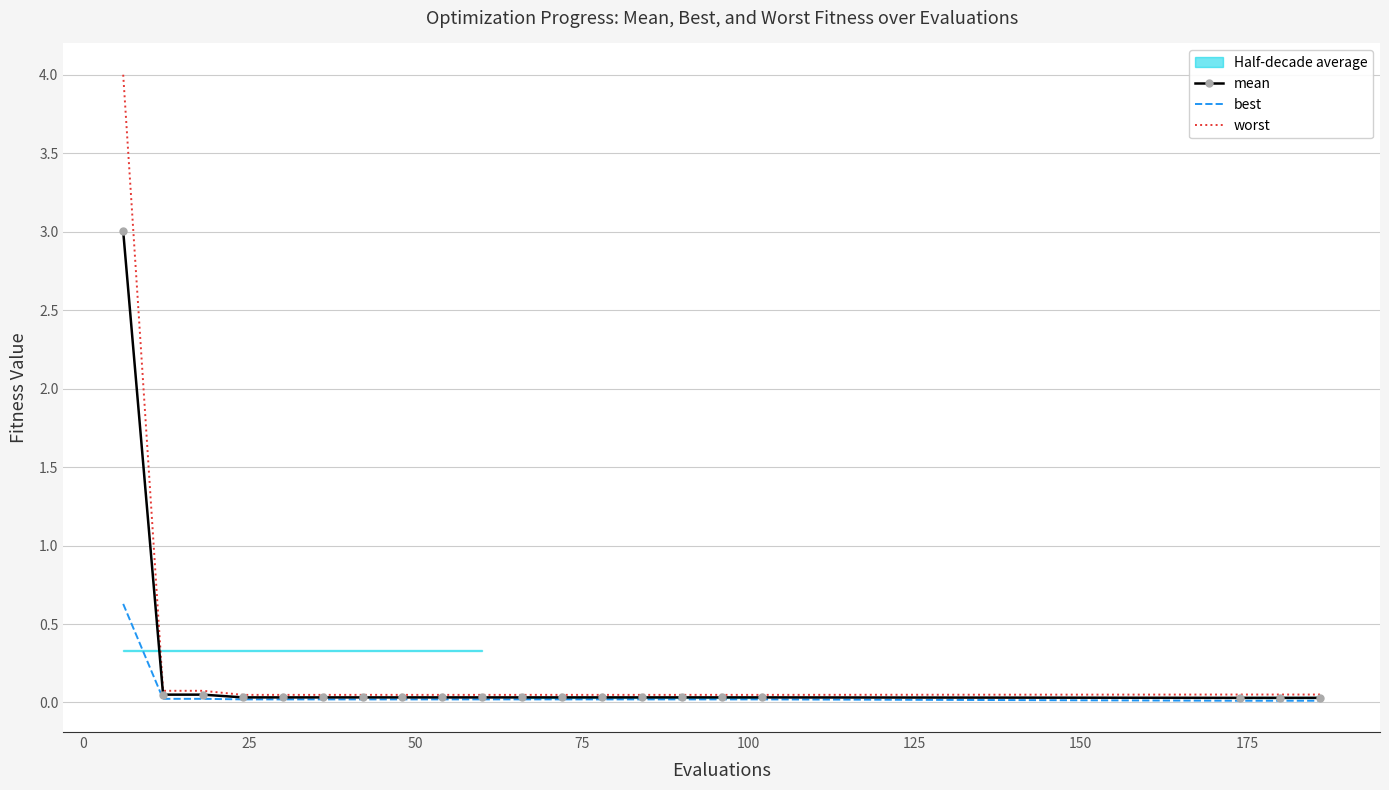

What is the maximum value shown in the chart?

4.0